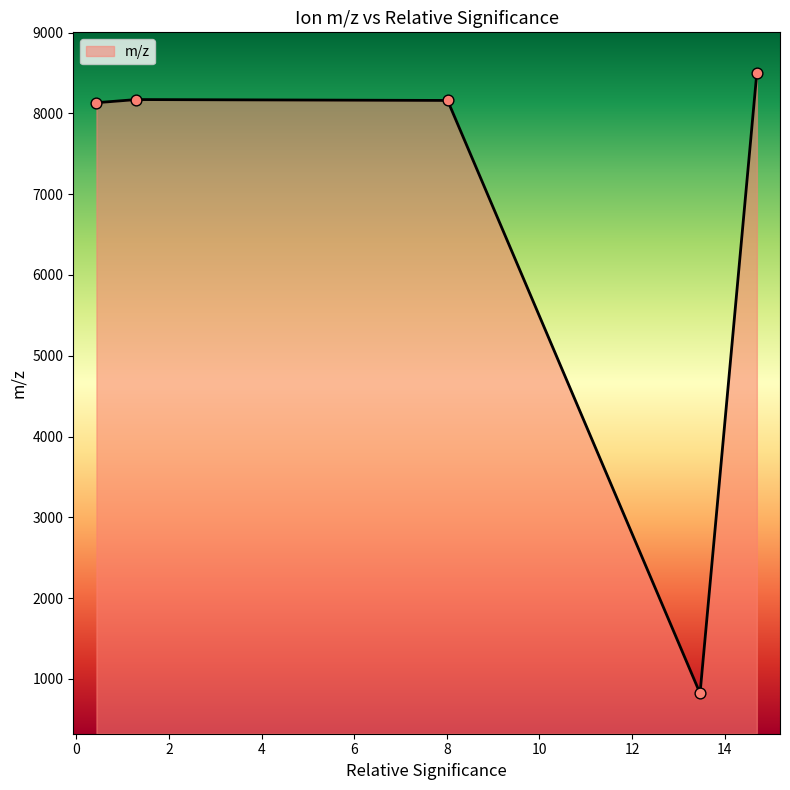

What is the greatest value displayed?

8503.6